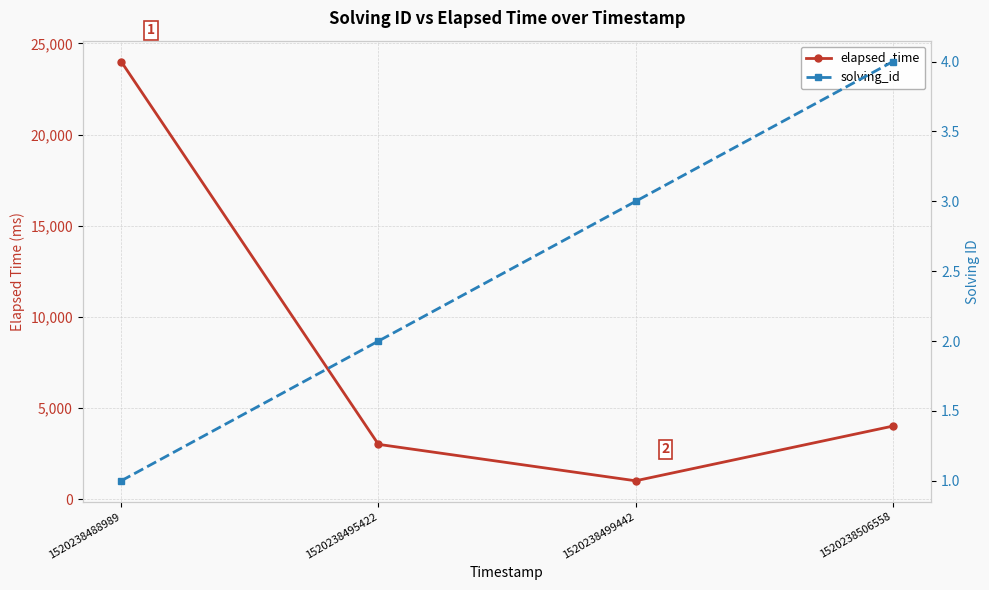

True or false: solving_id and elapsed_time intersect in this chart.

False